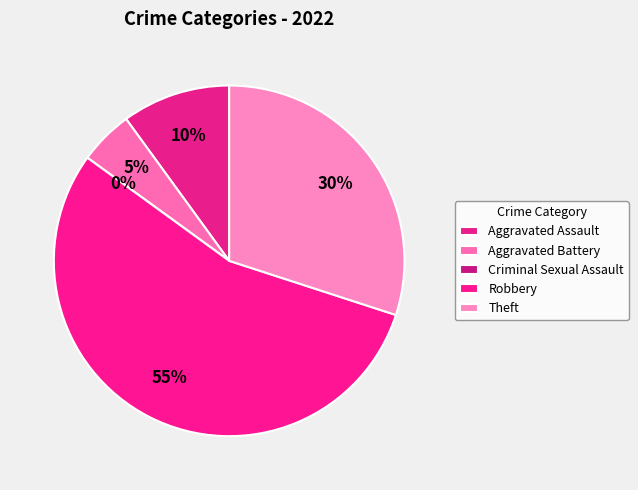

Which category has the biggest portion of the pie?

Robbery